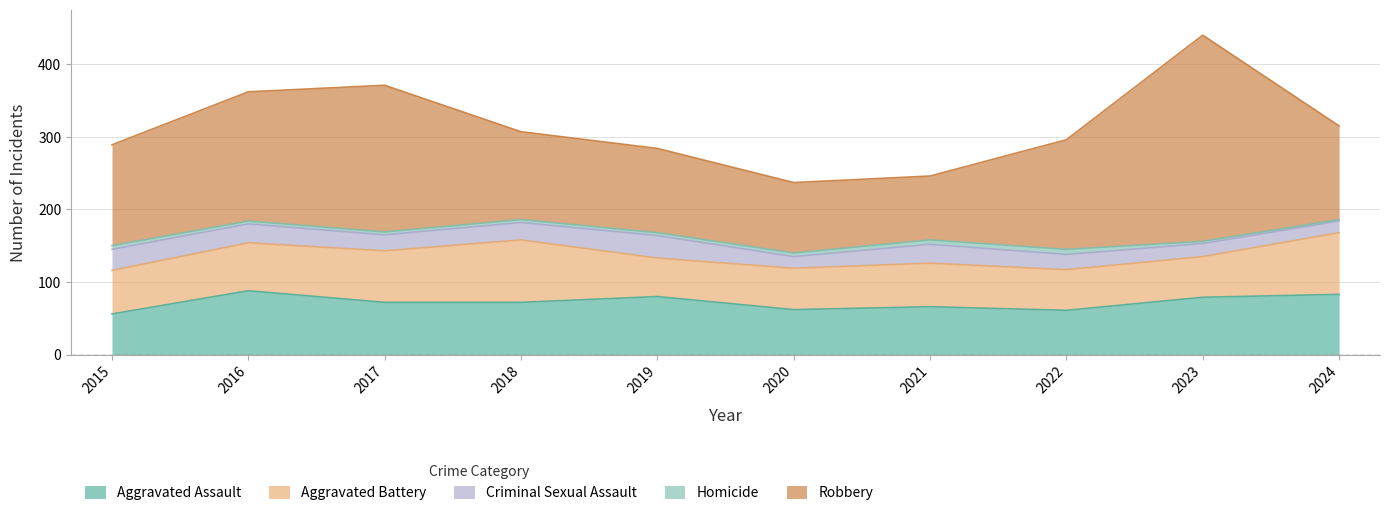

Reading right to left, list all the values displayed in this chart.

Aggravated Assault: 83	79	61	66	62	80	72	72	88	56
Aggravated Battery: 85	56	56	60	57	53	86	71	66	60
Criminal Sexual Assault: 16	18	21	26	16	31	24	22	26	29
Homicide: 2	3	7	6	5	4	4	4	4	5
Robbery: 129	284	151	88	97	116	121	202	178	139